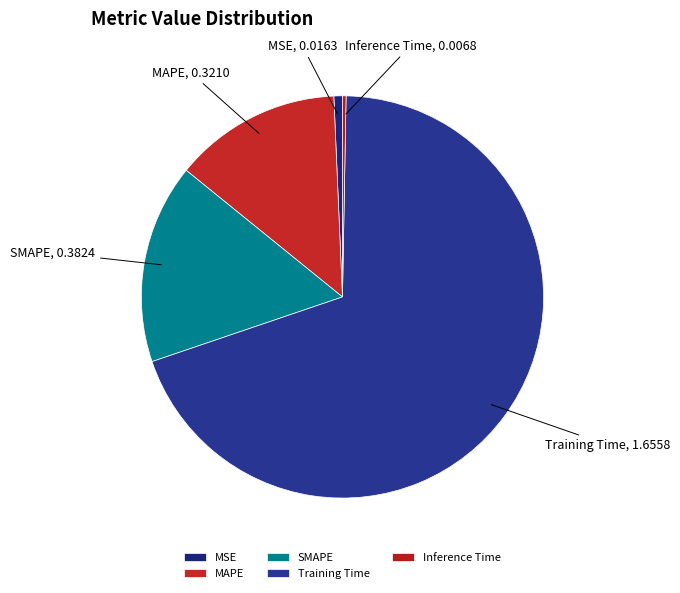

Is the sum of Training Time and SMAPE greater than half?

Yes